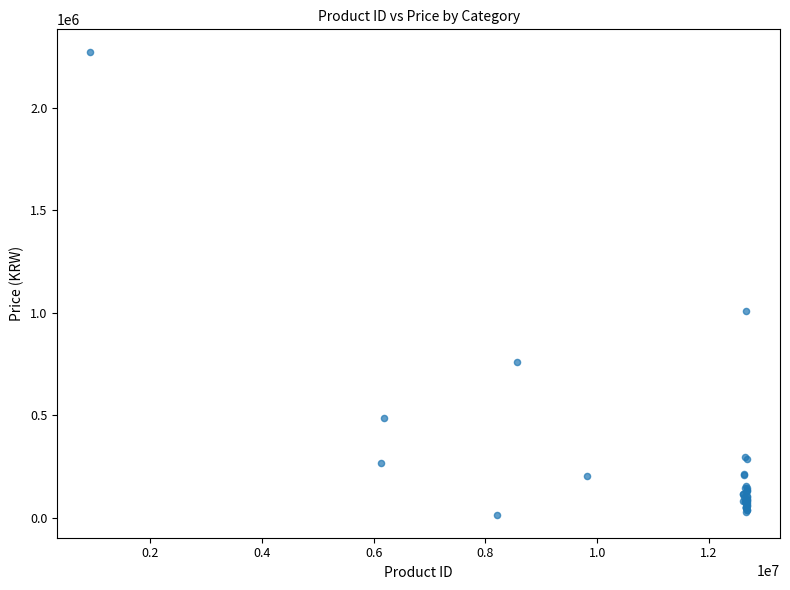

What Y value in the scatter plot is closest to 1142315?

1008800